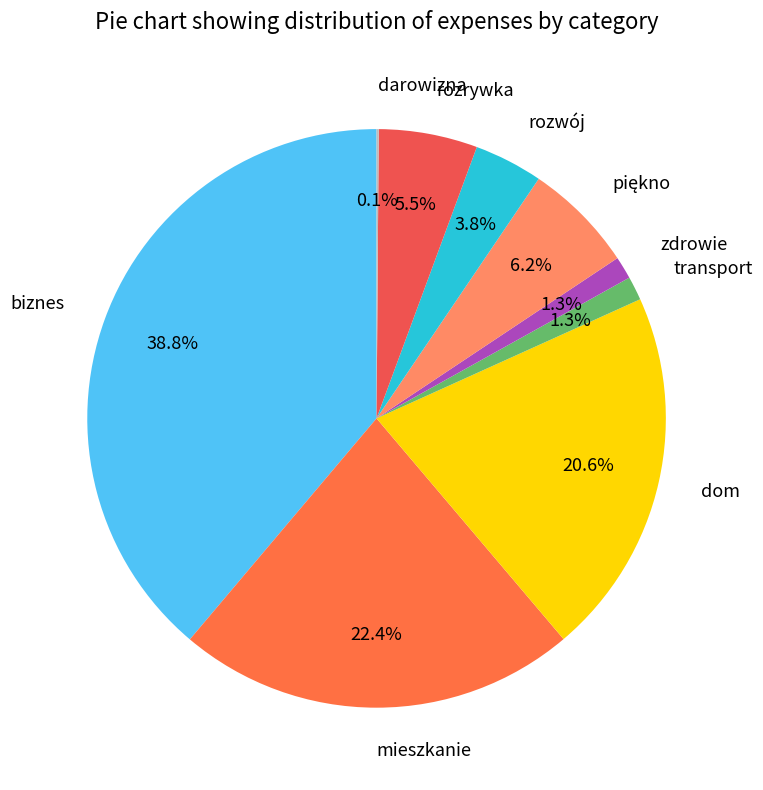

What percentage is NOT represented by zdrowie?

98.7%